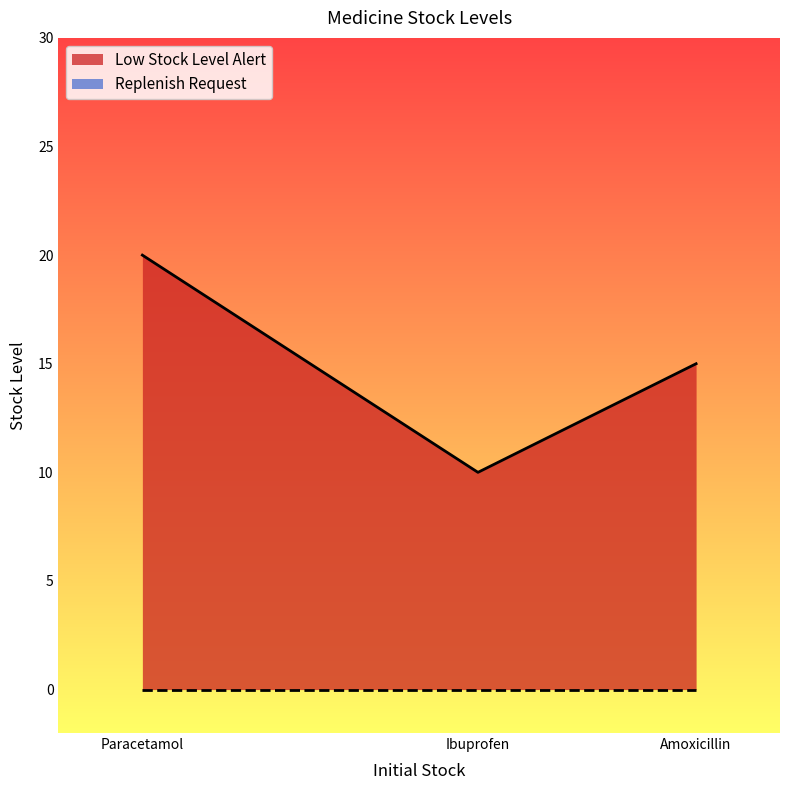

What is the label of the 3rd point from the right?

Paracetamol